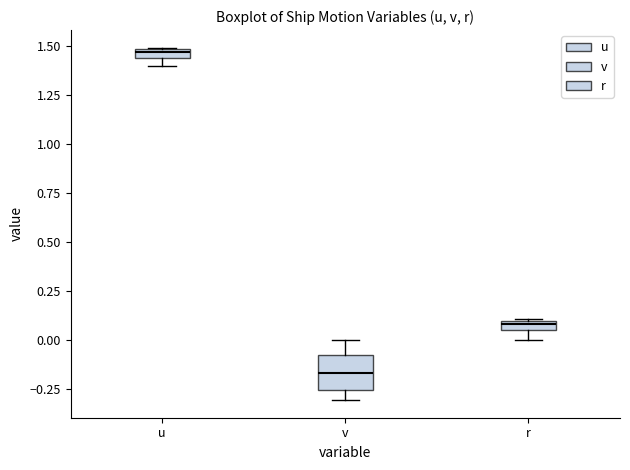

Comparing the boxes themselves (not the whiskers), which one is the tallest?

v